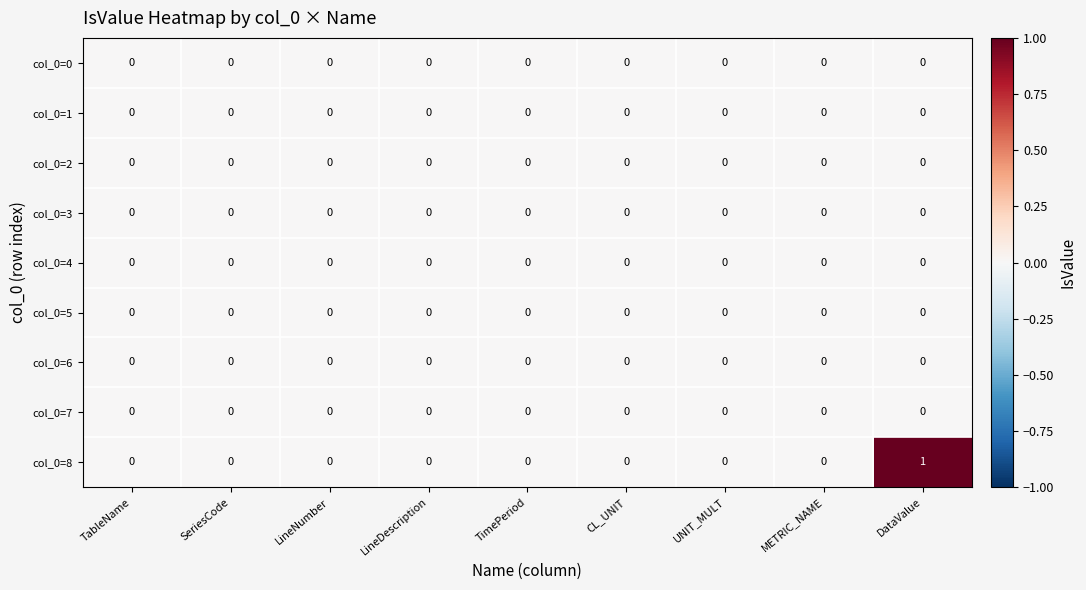

Which series has the widest spread of values?

col_0=8